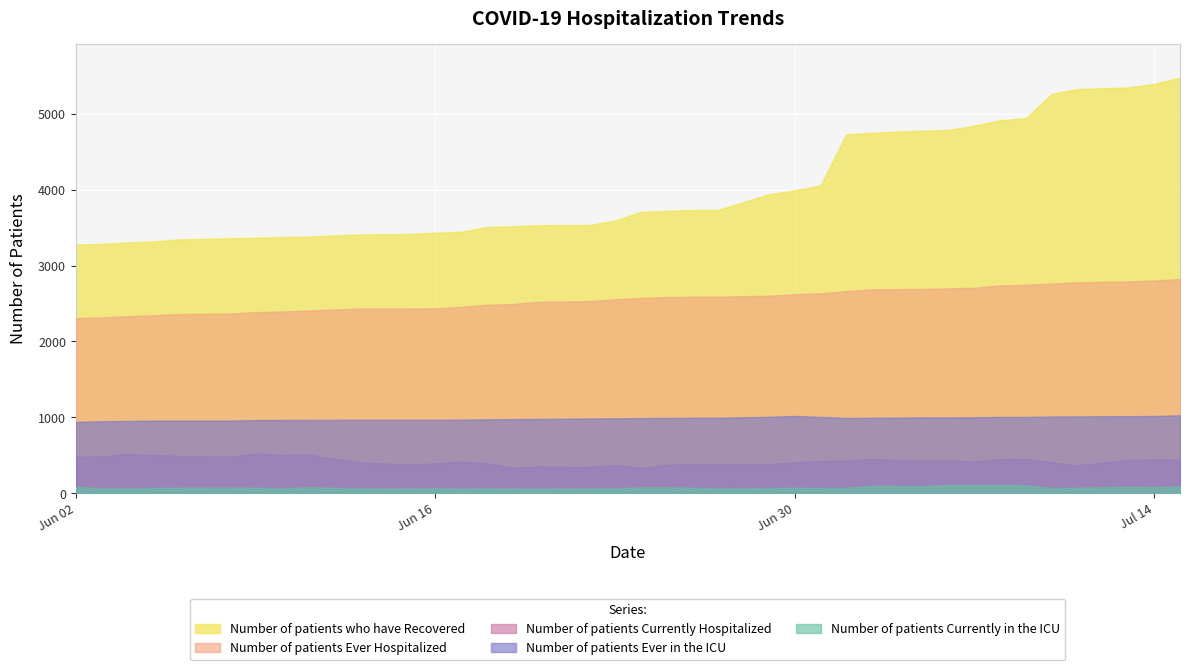

Which category has the highest value in the Number of patients Currently Hospitalized series?

2020-06-09